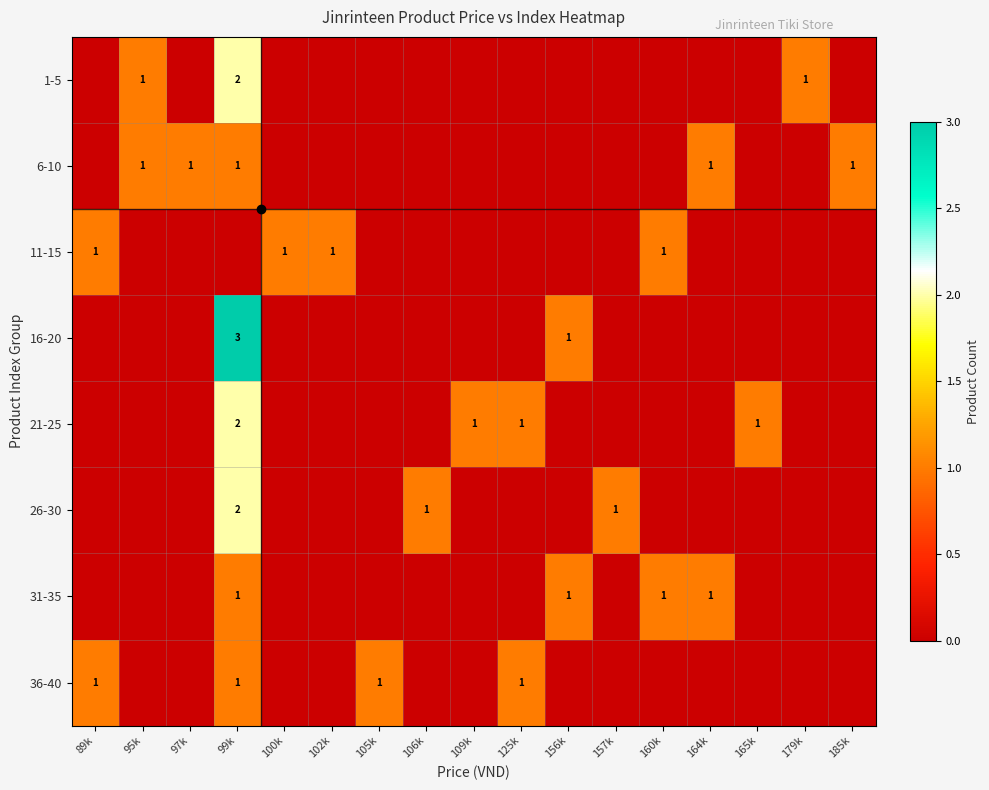

Which has a higher value, 99k or 125k?

99k